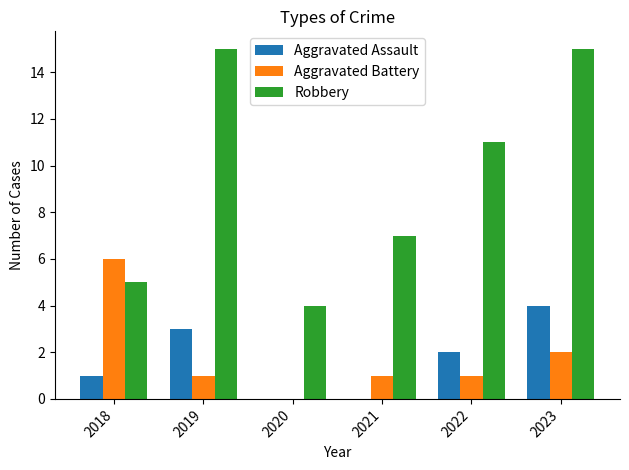

The Aggravated Battery series shows 3 at 2023. True or false?

False